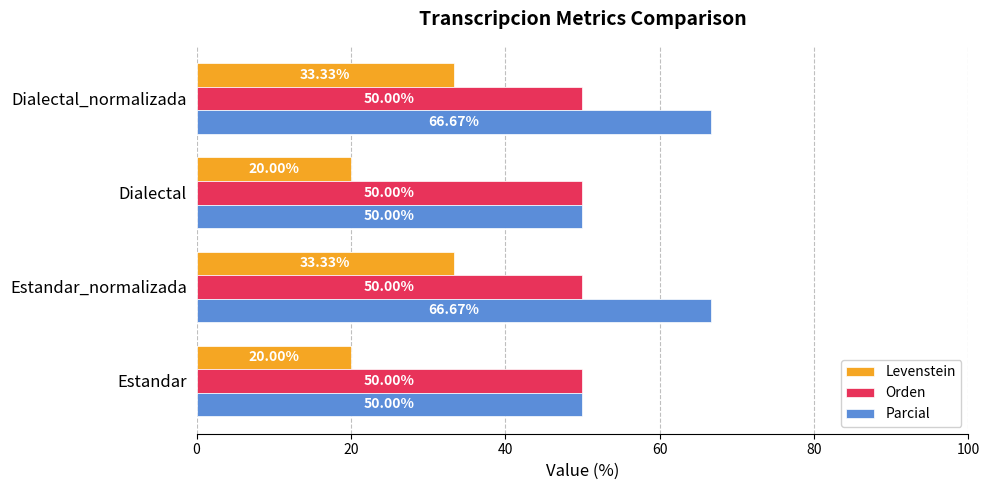

What is the minimum value for Orden?

50.0